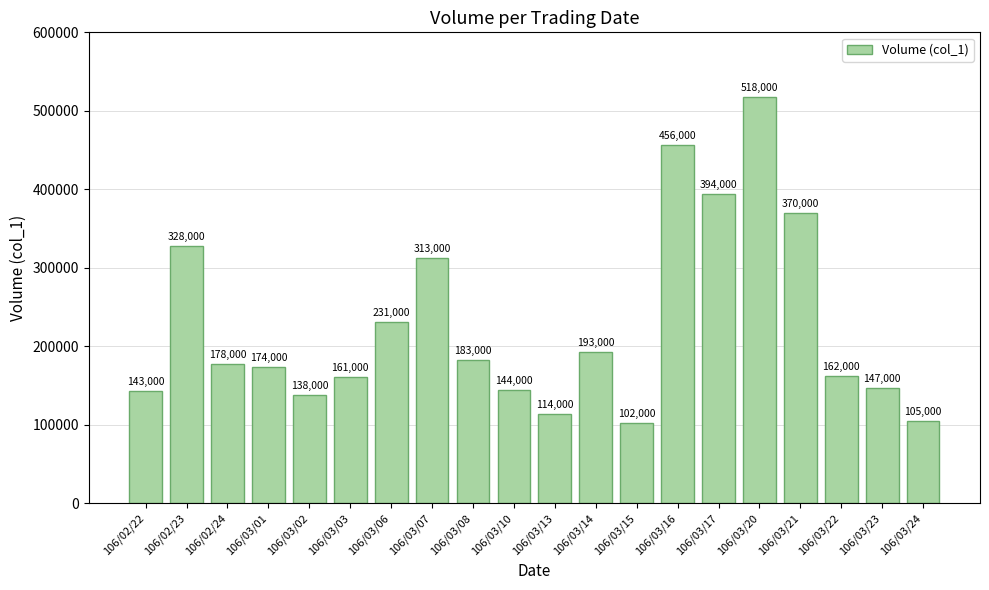

How many bars are there in total?

20